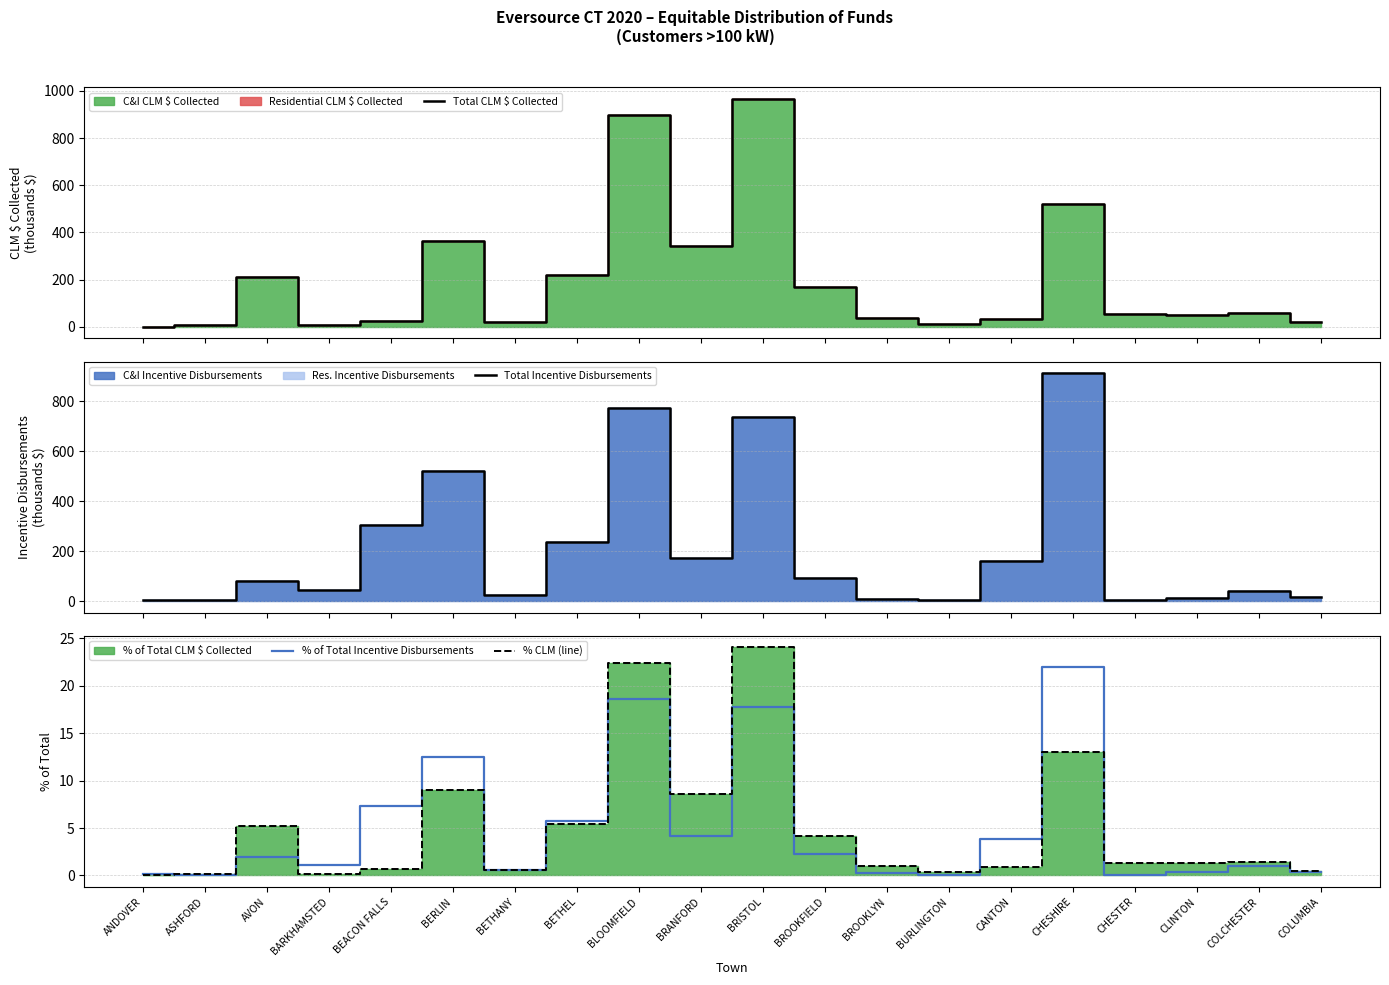

At which label is Total CLM $ Collected closest to 484?

CHESHIRE